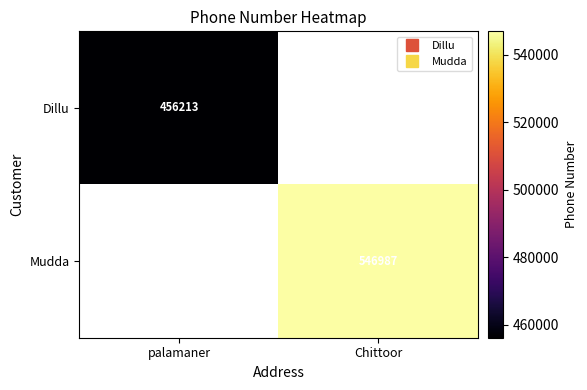

True or false: Dillu has a value of 717149.2 at palamaner.

False